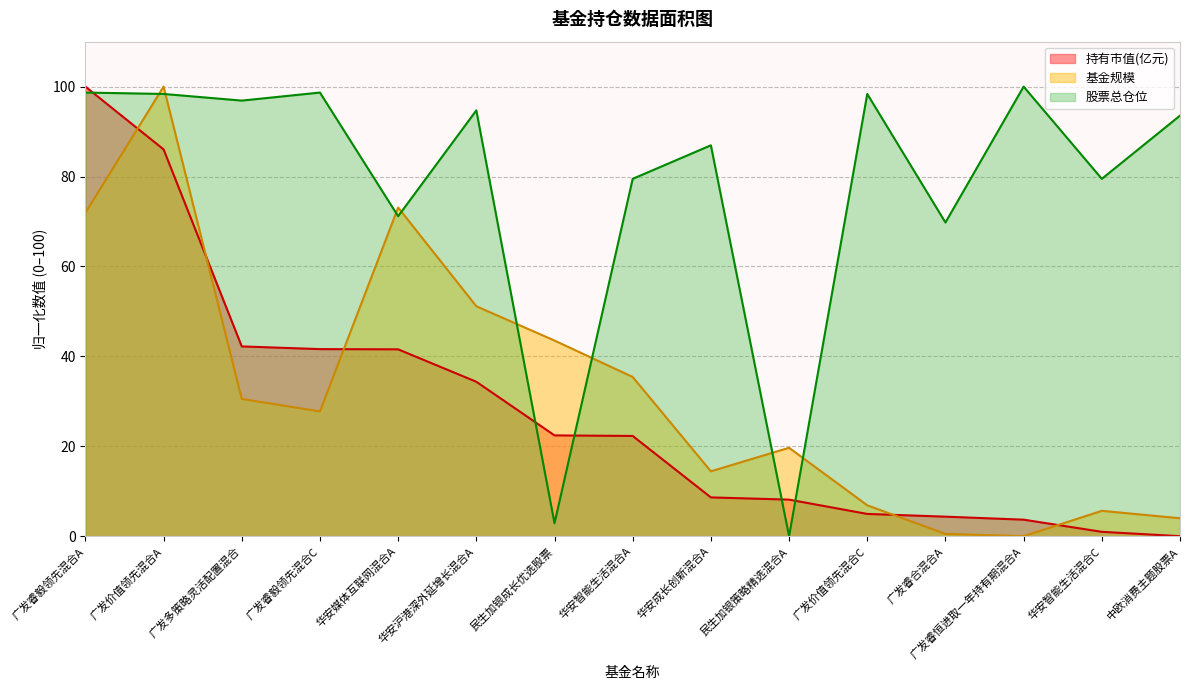

Between which two adjacent categories do 股票总仓位 and 持有市值(亿元) first intersect?

广发睿毅领先混合A and 广发价值领先混合A